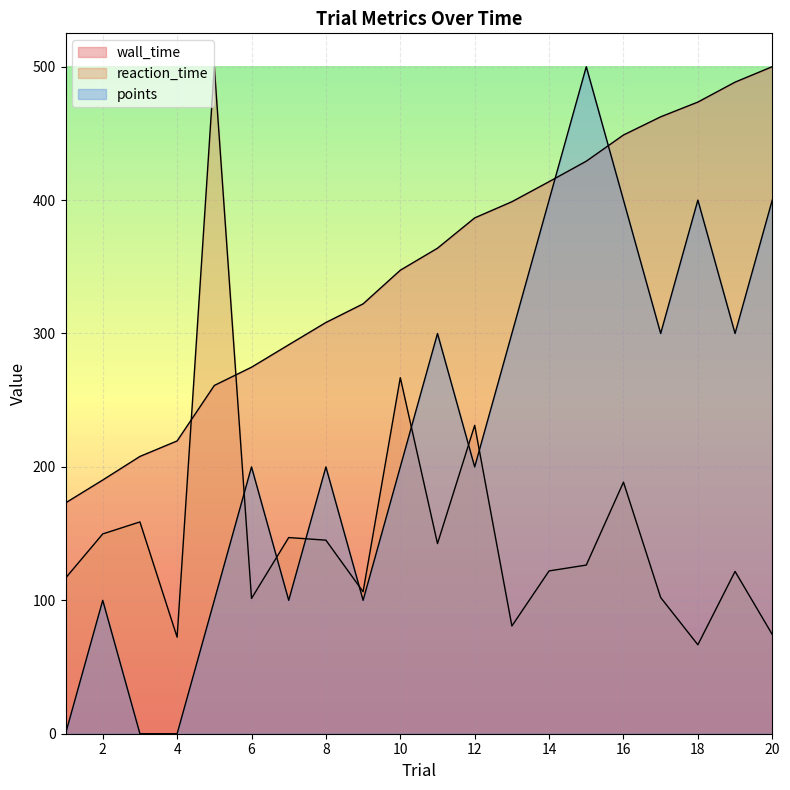

Rank the categories by wall_time value from highest to lowest.

20, 19, 18, 17, 16, 15, 14, 13, 12, 11, 10, 9, 8, 7, 6, 5, 4, 3, 2, 1